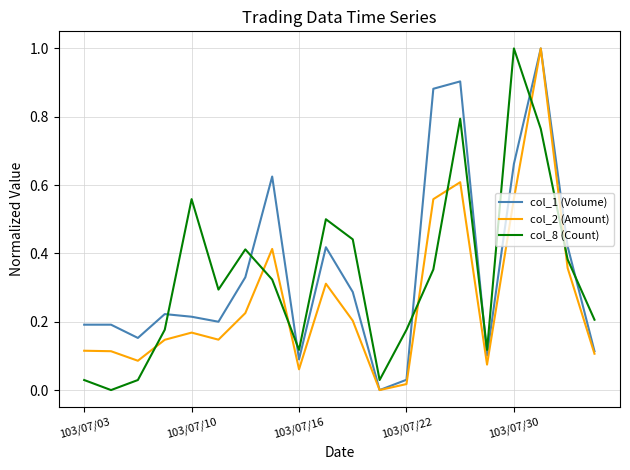

What is the maximum value shown in the chart?

1.0